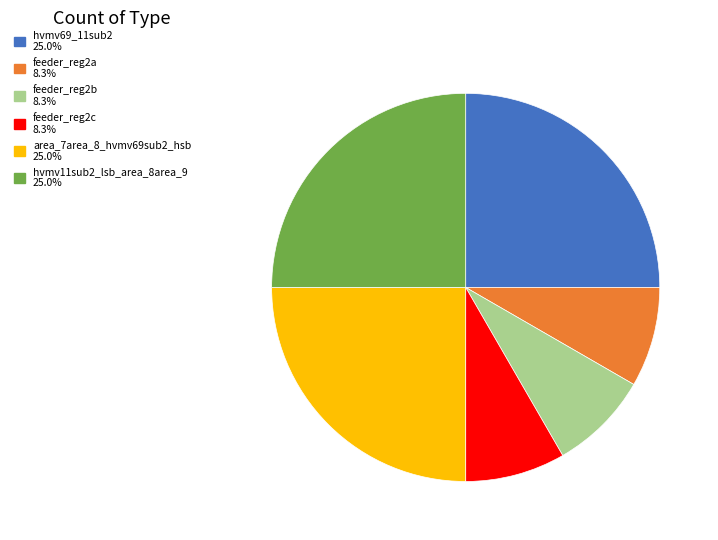

Approximately how many times larger is the value at hvmv69_11sub2 compared to area_7area_8_hvmv69sub2_hsb?

1.0